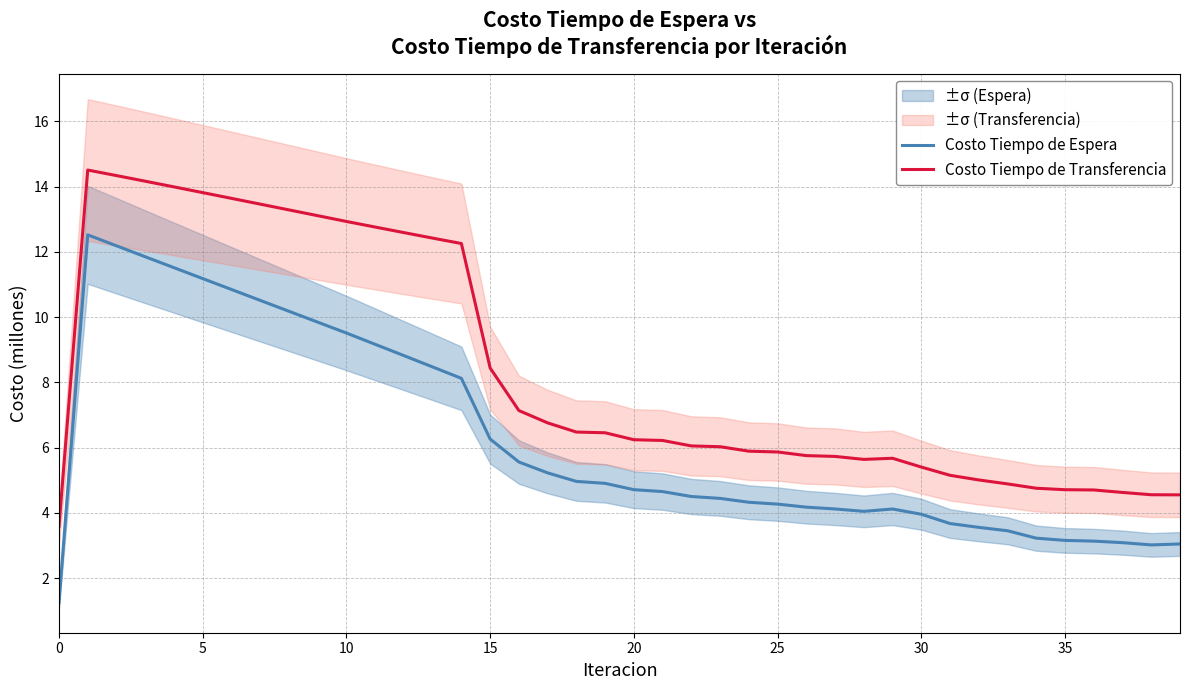

How many interior local peaks does the Costo Tiempo de Transferencia series have?

2